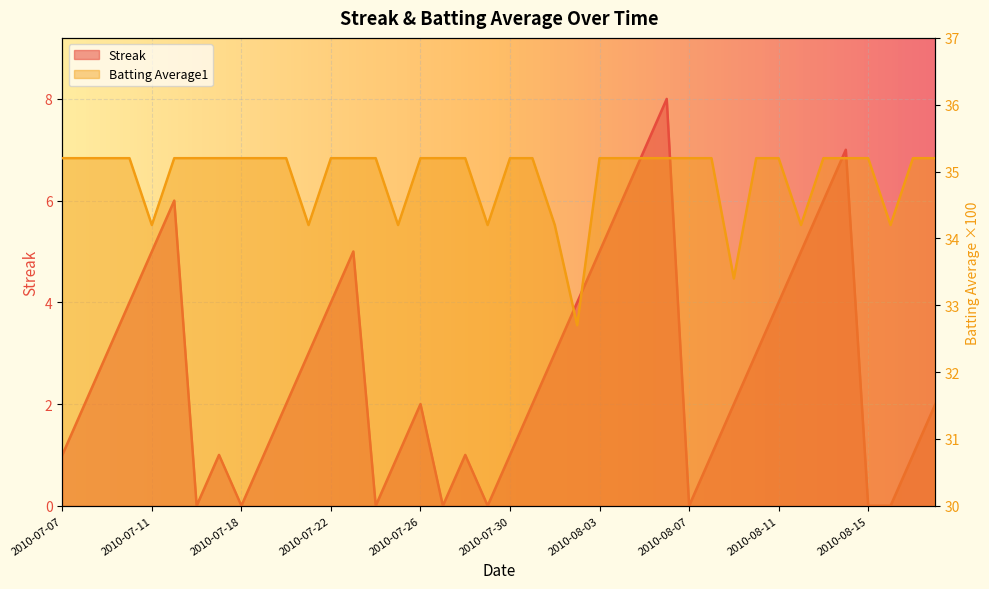

What is the difference between the maximum and minimum values in the Batting Average1 series?

2.5